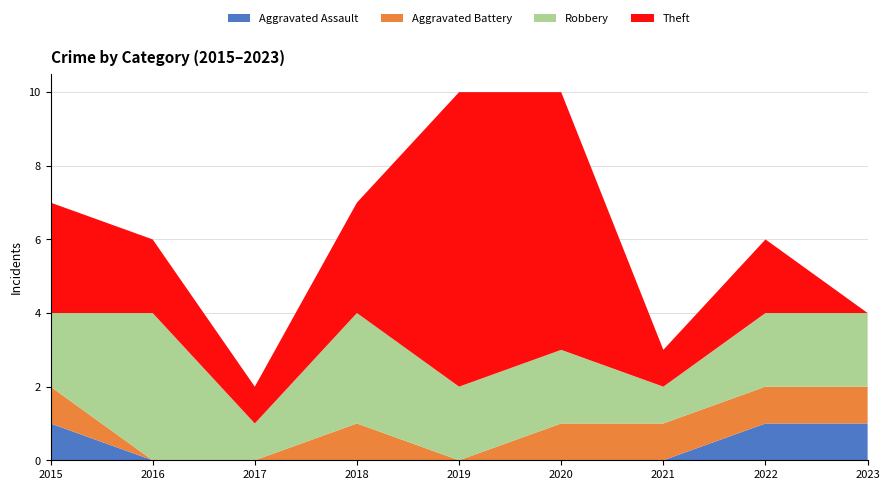

Reading left to right, transcribe all the data shown in this chart.

Aggravated Assault: 1	0	0	0	0	0	0	1	1
Aggravated Battery: 1	0	0	1	0	1	1	1	1
Robbery: 2	4	1	3	2	2	1	2	2
Theft: 3	2	1	3	8	7	1	2	0